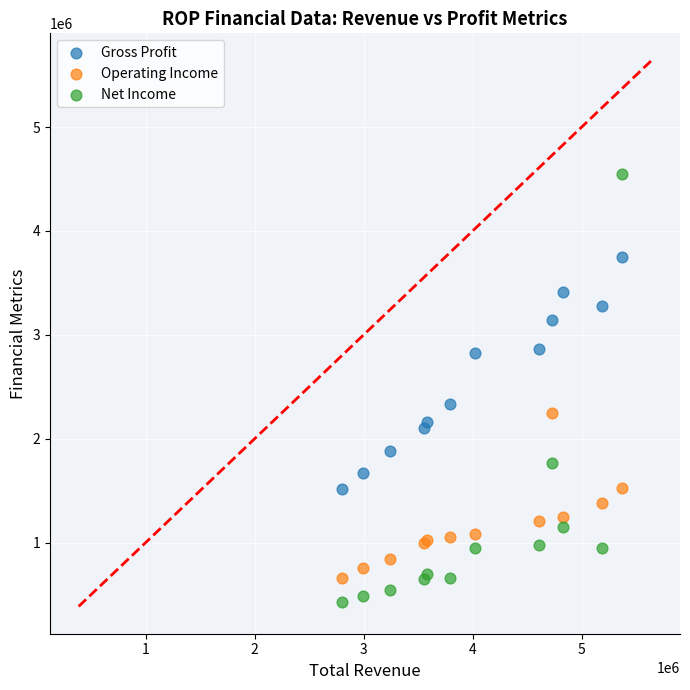

What are all the series names shown in the legend?

Gross Profit, Operating Income, Net Income